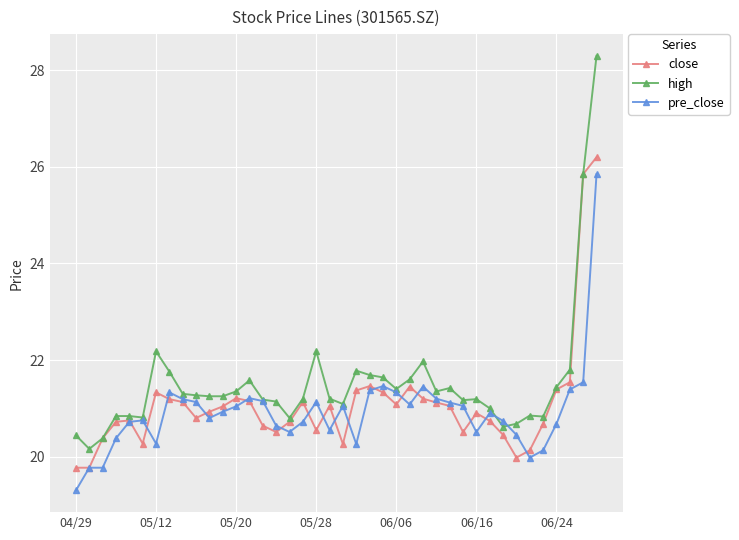

Which series has the widest spread of values?

high